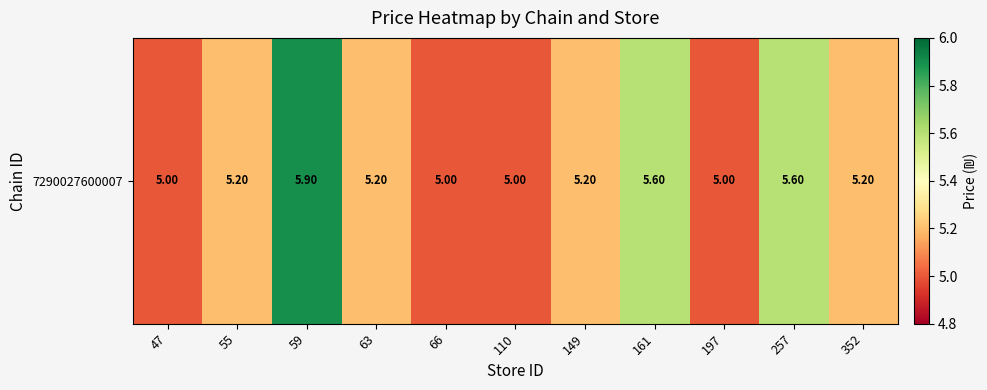

What is the sum of the values at 161 and 149?

10.8